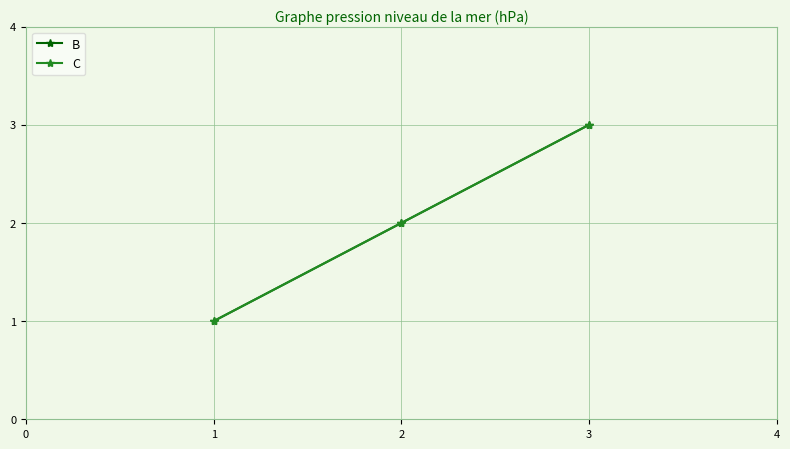

Is this an area chart (filled region under the line)?

No